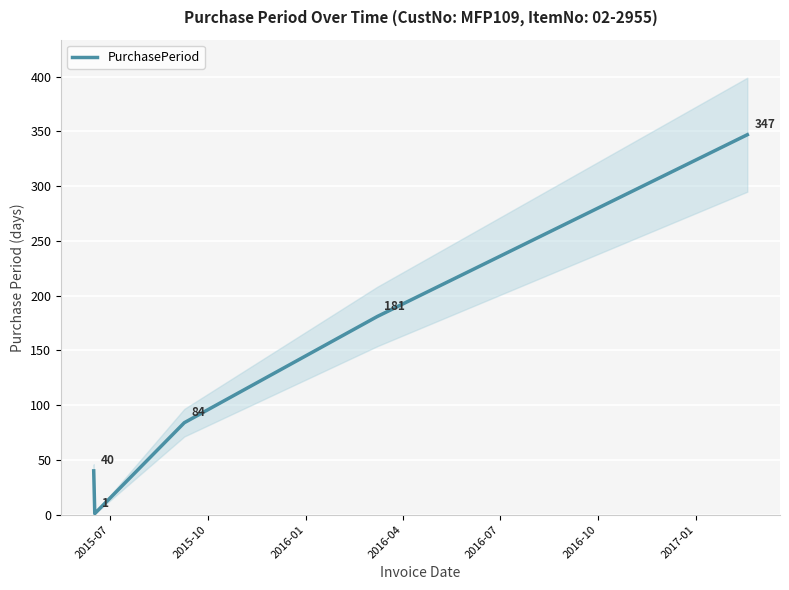

Is this an area chart (filled region under the line)?

No